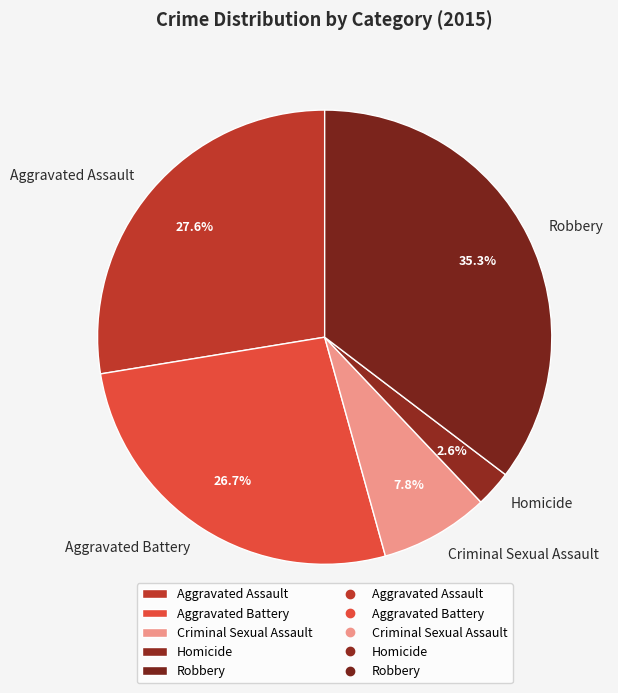

Rank the categories by value from highest to lowest.

Robbery, Aggravated Assault, Aggravated Battery, Criminal Sexual Assault, Homicide